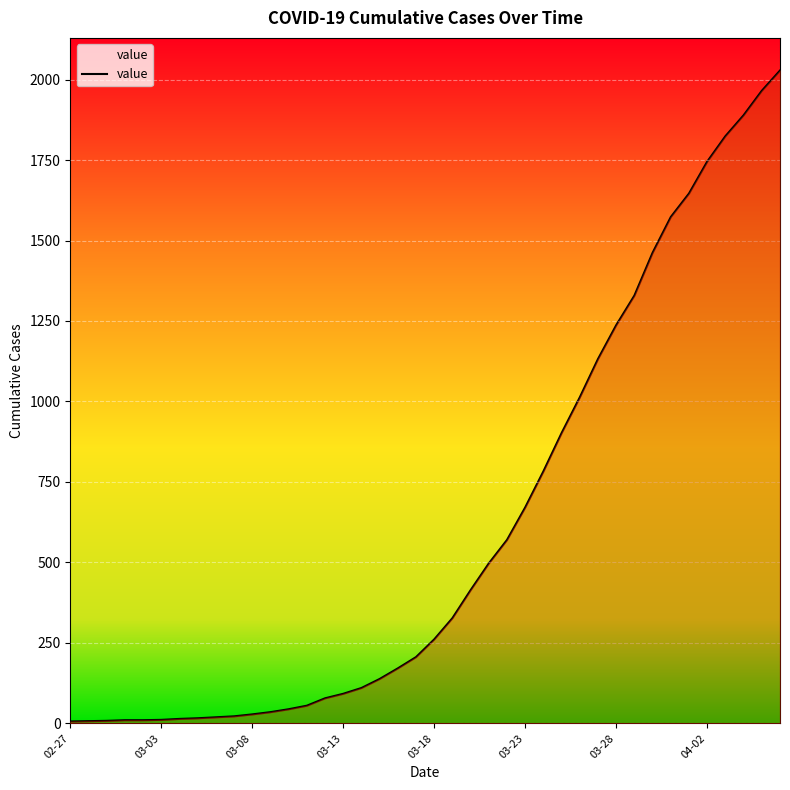

How many lines are shown in the chart?

1